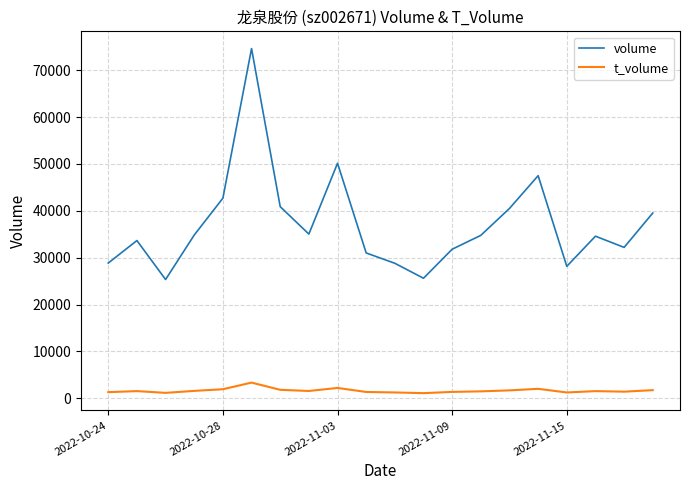

What is the lowest value of the volume series?

25334